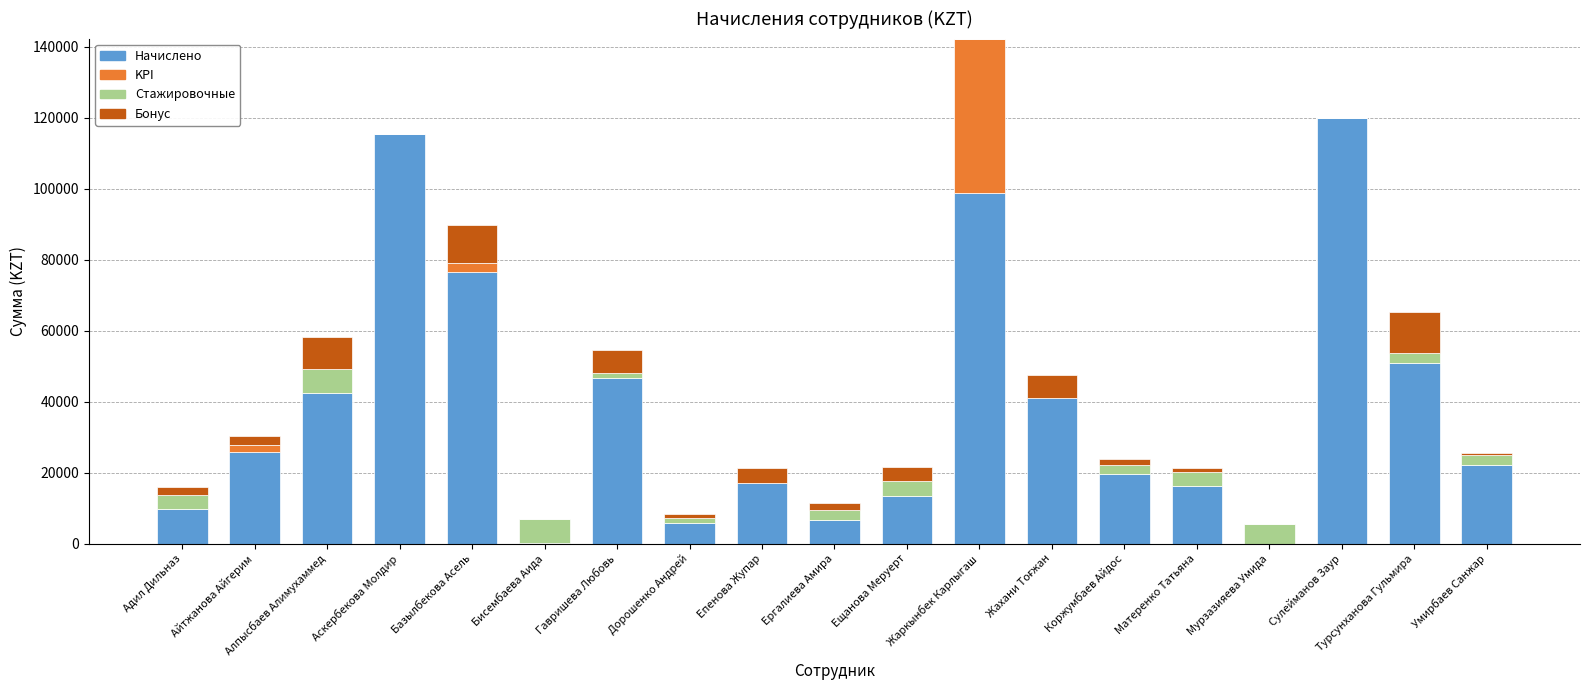

What is the total value across all series at Жаркынбек Карлыгаш?

142299